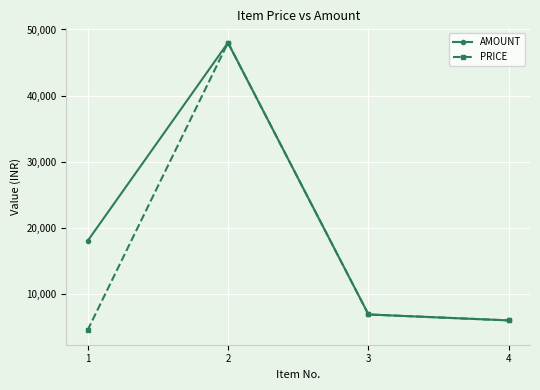

What is the difference between the second highest and second lowest values in the PRICE series?

900